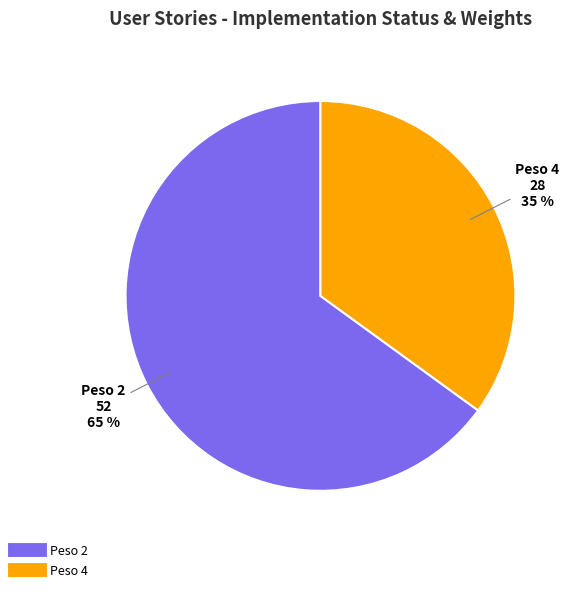

To the nearest percent, what is the average slice percentage?

50%